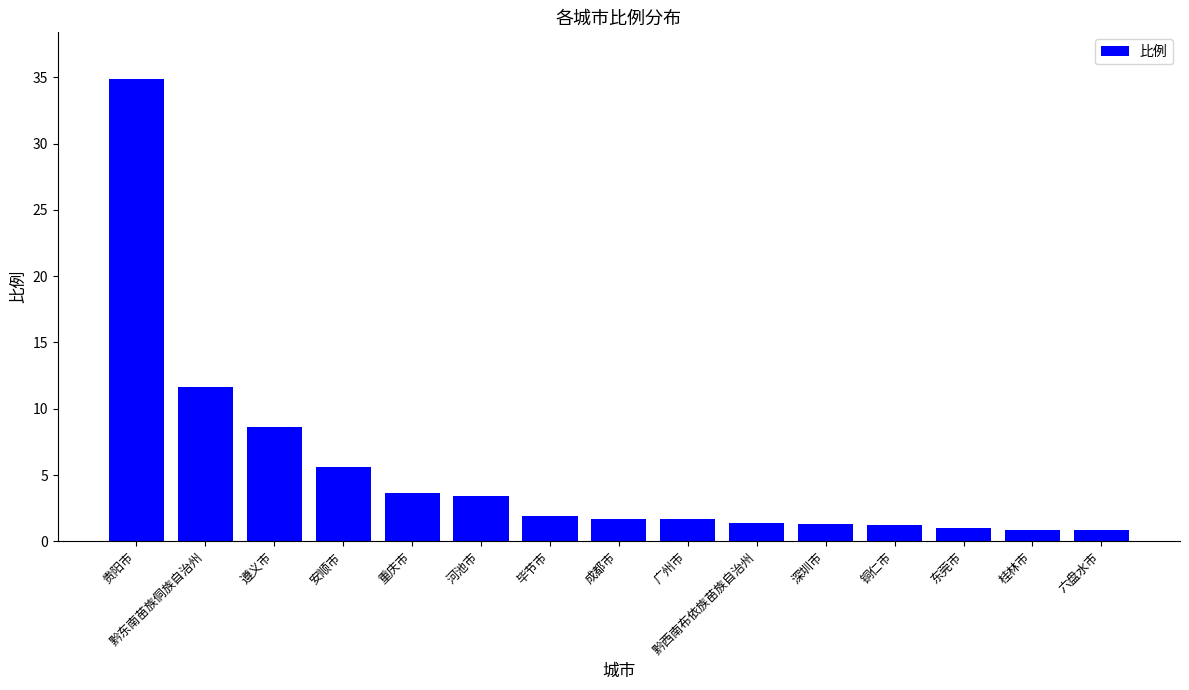

What is the label of the 3rd bar from the left?

遵义市